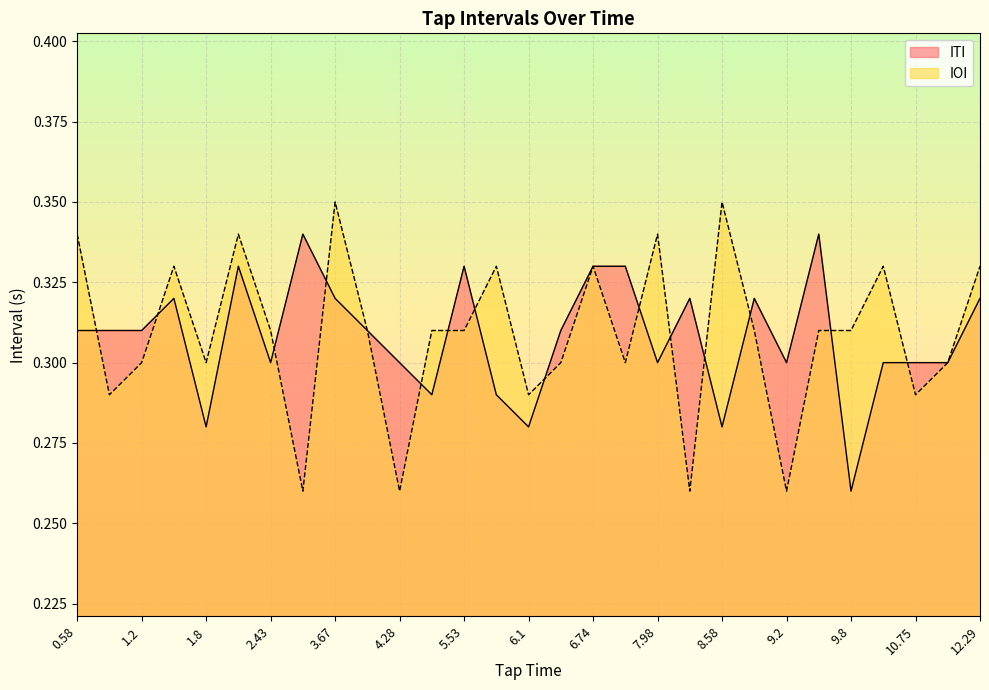

Which label corresponds to the largest value in the chart?

3.67